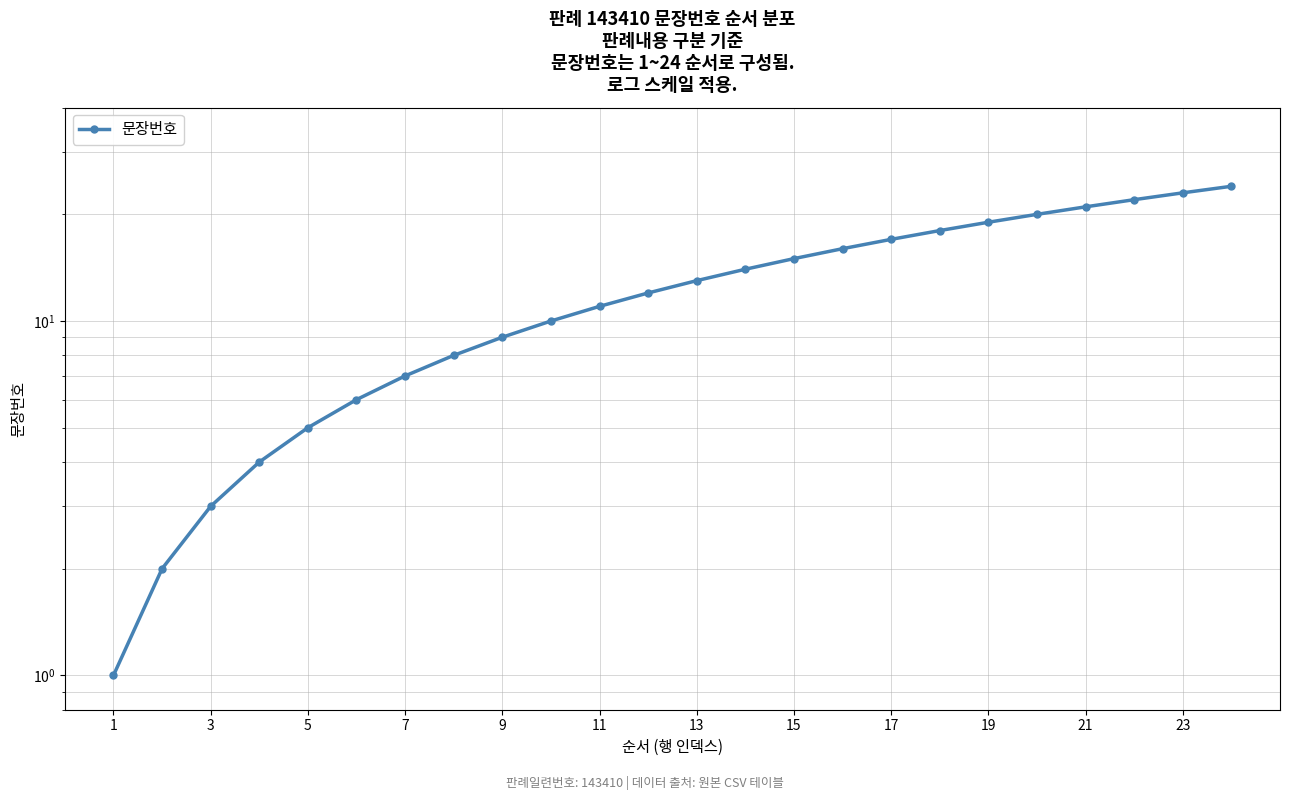

Is this an area chart (filled region under the line)?

No